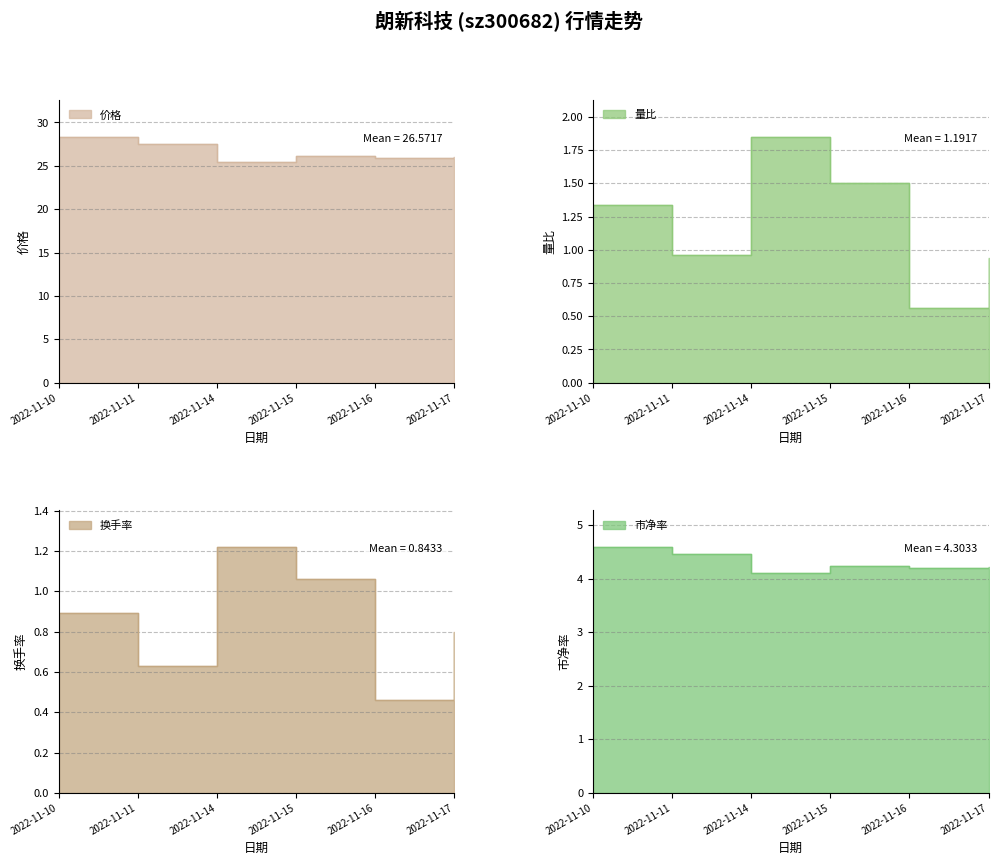

What is the difference between the 量比 values at 2022-11-17 and 2022-11-14?

0.9